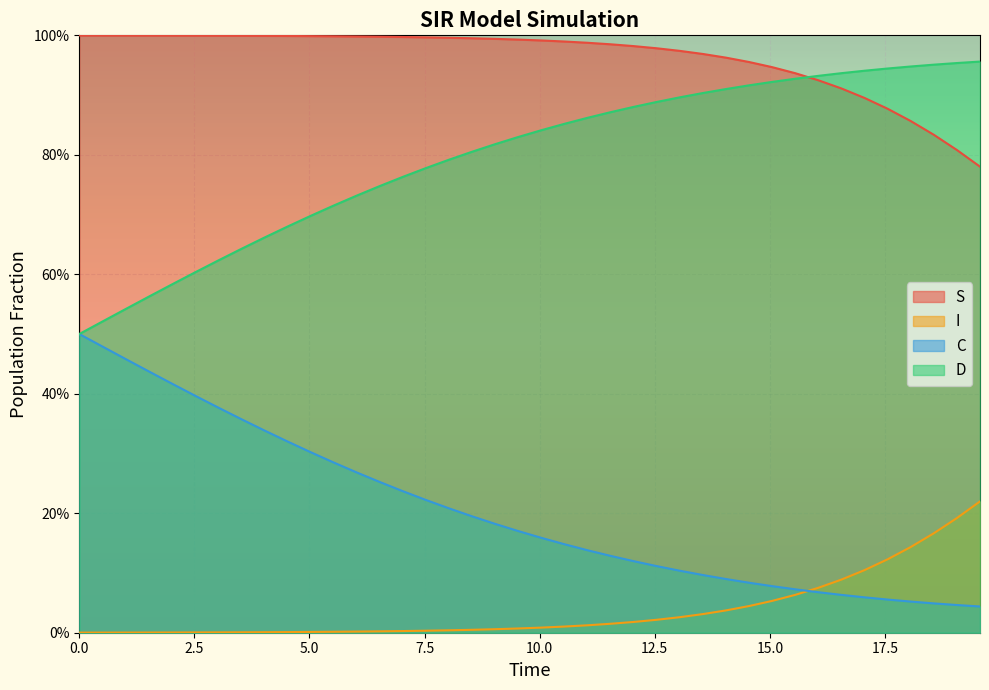

List the labels in order of S value, smallest first.

19.565217391304348, 19.06354515050167, 18.561872909698998, 18.06020066889632, 17.558528428093645, 17.05685618729097, 16.555183946488295, 16.05351170568562, 15.551839464882944, 15.050167224080267, 14.548494983277592, 14.046822742474916, 13.545150501672241, 13.043478260869565, 12.54180602006689, 12.040133779264213, 11.538461538461538, 11.036789297658864, 10.535117056856187, 10.033444816053512, 9.531772575250836, 9.03010033444816, 8.528428093645484, 8.02675585284281, 7.525083612040134, 7.023411371237458, 6.521739130434782, 6.020066889632107, 5.518394648829432, 5.016722408026756, 4.51505016722408, 4.013377926421405, 3.511705685618729, 3.0100334448160533, 2.508361204013378, 2.0066889632107023, 1.5050167224080266, 1.0033444816053512, 0.5016722408026756, 0.0